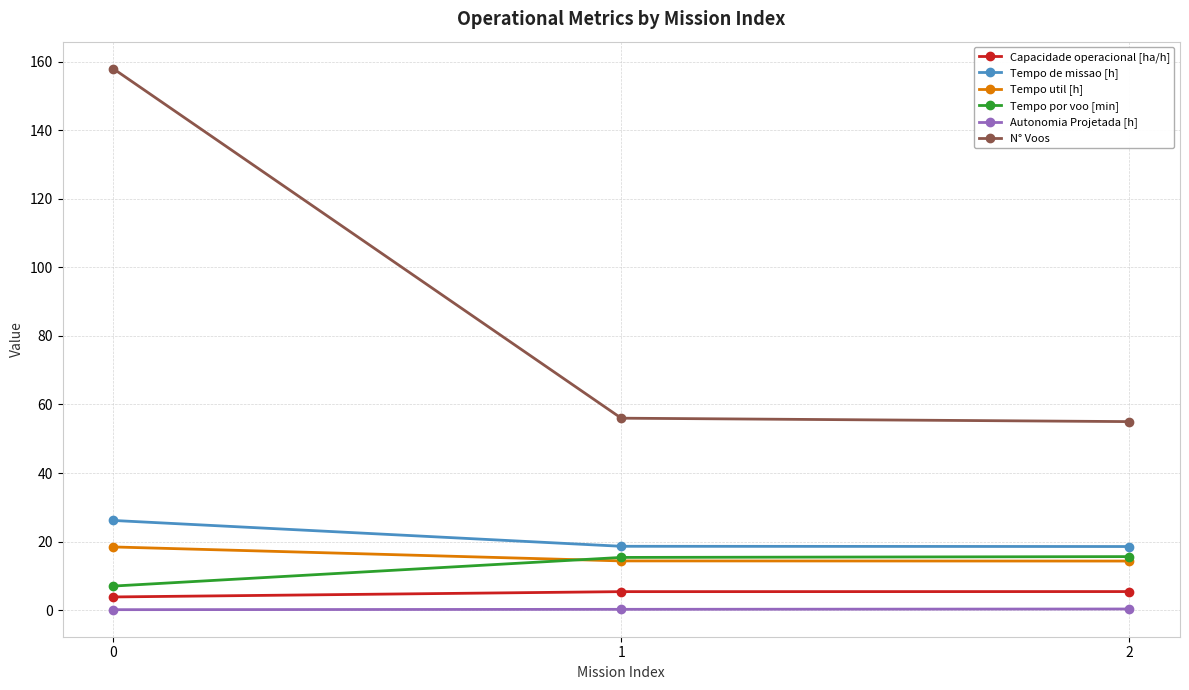

The Tempo de missao [h] series shows 26.1 at 0. True or false?

True